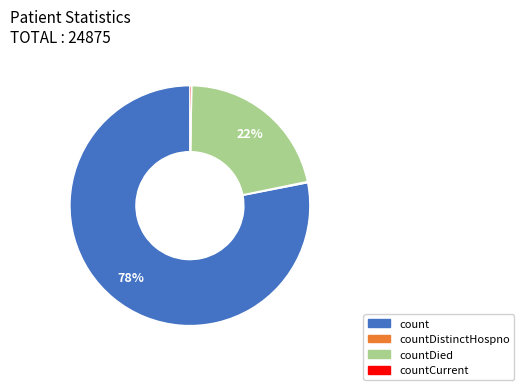

To the nearest percent, what is the average slice percentage?

25%